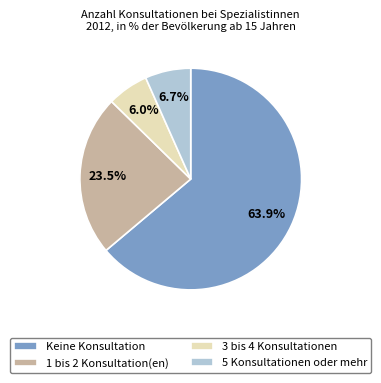

Is it true that 5 Konsultationen oder mehr is 7% of the pie?

True